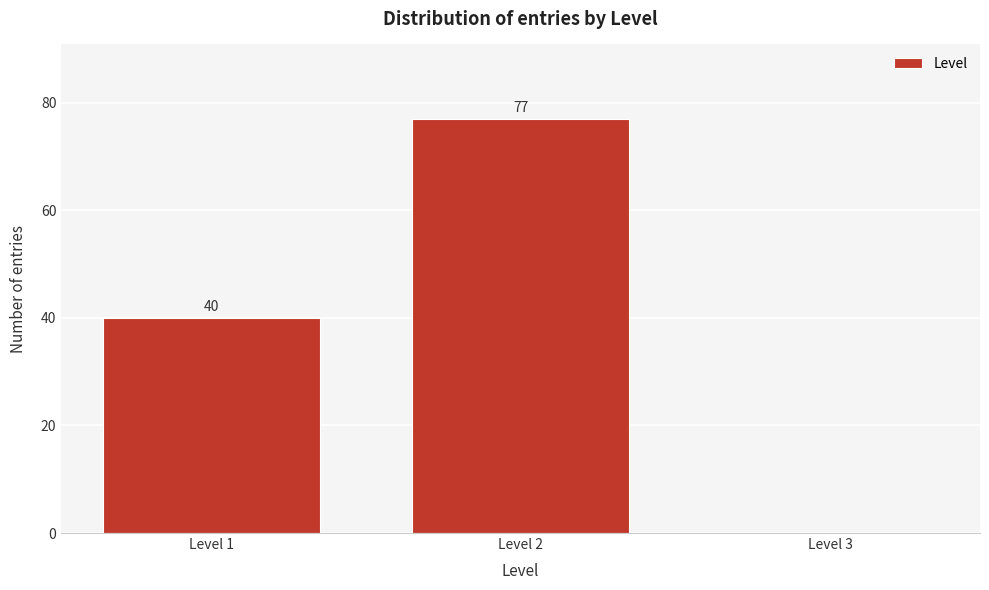

Which range on the x-axis has the tallest bar?

1.5 to 2.5